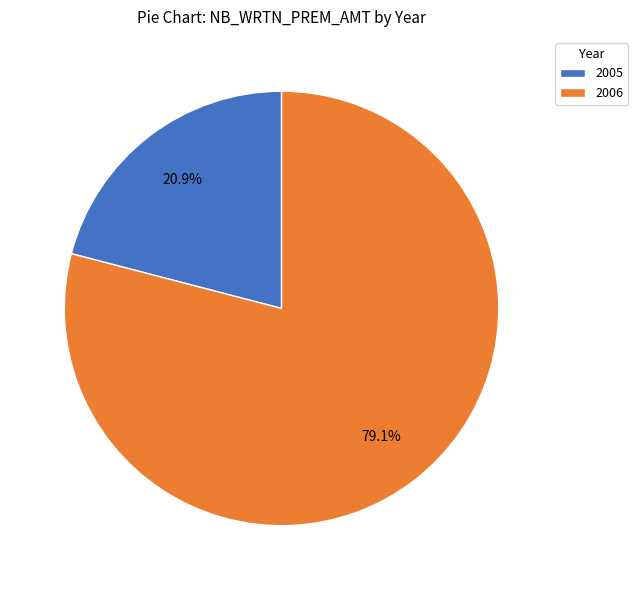

To the nearest percent, what is the difference between the largest and smallest slice percentages?

58%